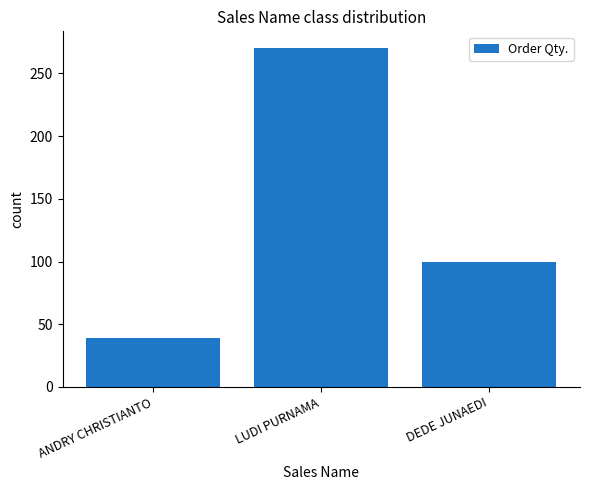

How many data points are less than 100?

1